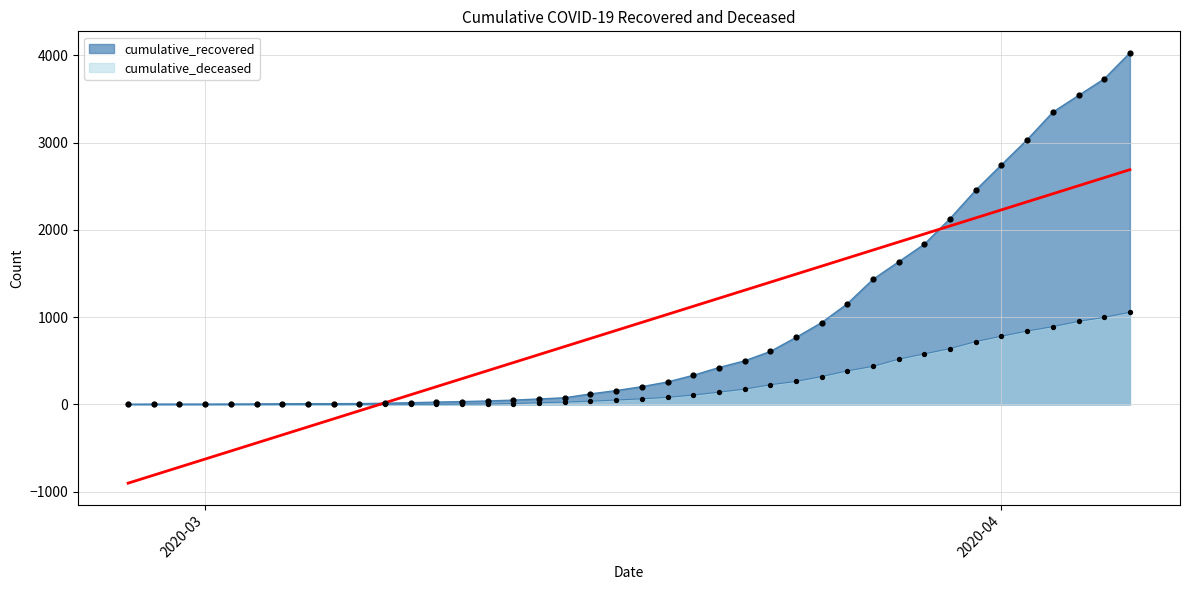

Is the value of cumulative_deceased at 2020-03-17 greater than the value of cumulative_recovered at 2020-03-07?

Yes